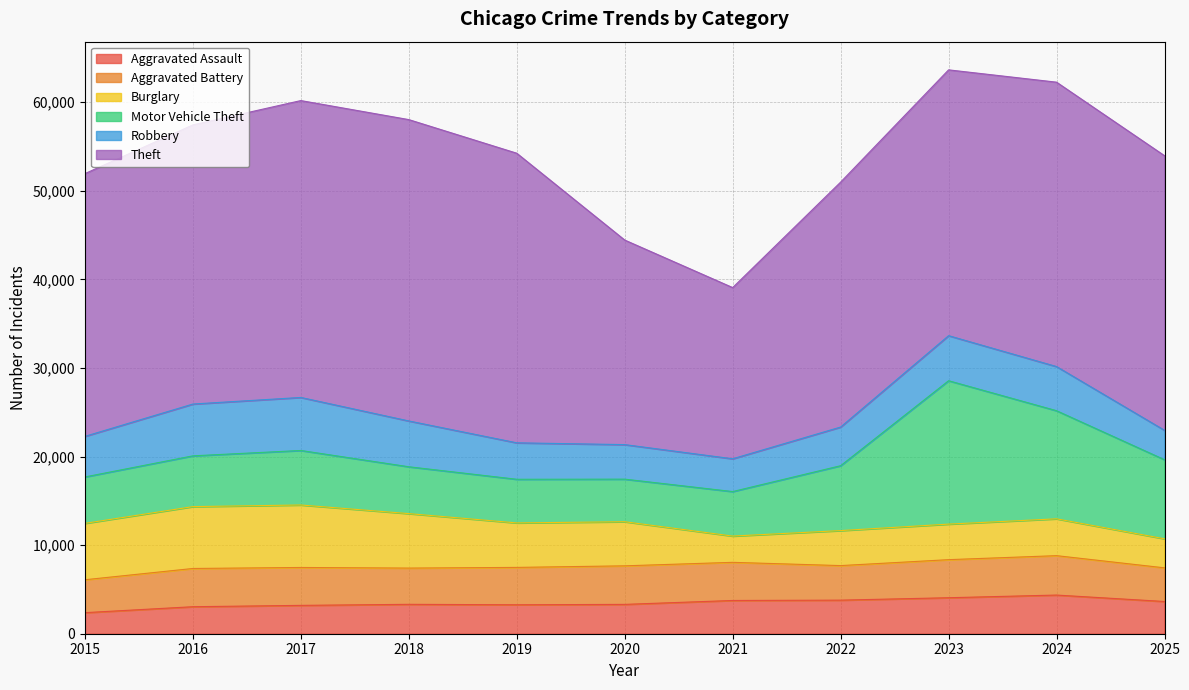

Reading left to right, transcribe all the data shown in this chart.

Aggravated Assault: 2378	3049	3201	3319	3268	3313	3753	3791	4064	4365	3639
Aggravated Battery: 3715	4317	4279	4092	4220	4352	4306	3901	4298	4449	3799
Burglary: 6366	6985	7054	6150	5023	4980	2965	3952	4013	4159	3279
Motor Vehicle Theft: 5241	5732	6155	5289	4927	4807	5026	7325	16189	12205	8929
Robbery: 4583	5849	5987	5172	4116	3899	3701	4366	5087	4985	3321
Theft: 29664	31516	33518	34024	32697	23095	19329	27653	30011	32109	31003